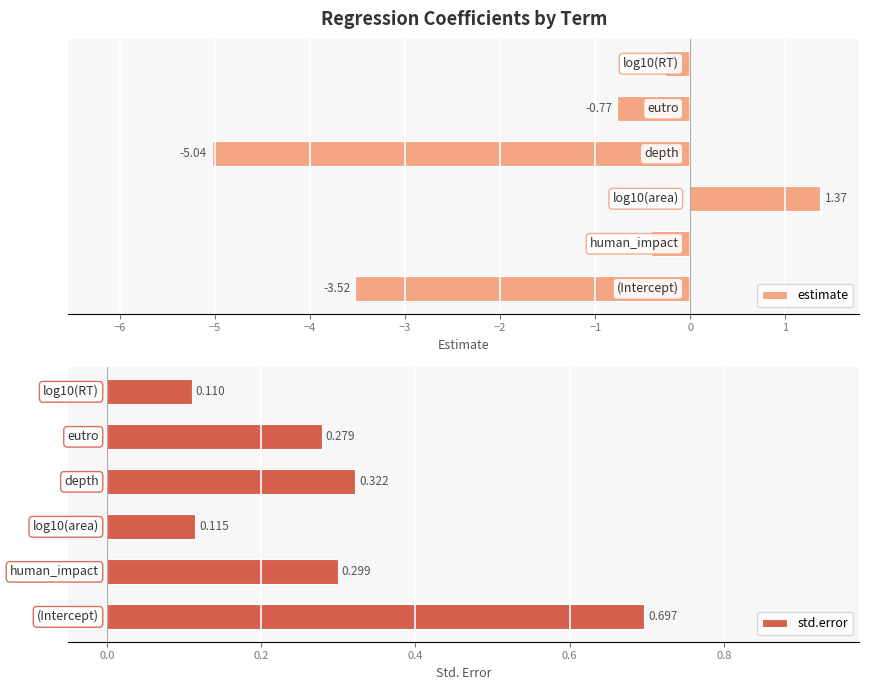

What is the difference between the maximum and second lowest values in the estimate series?

4.9